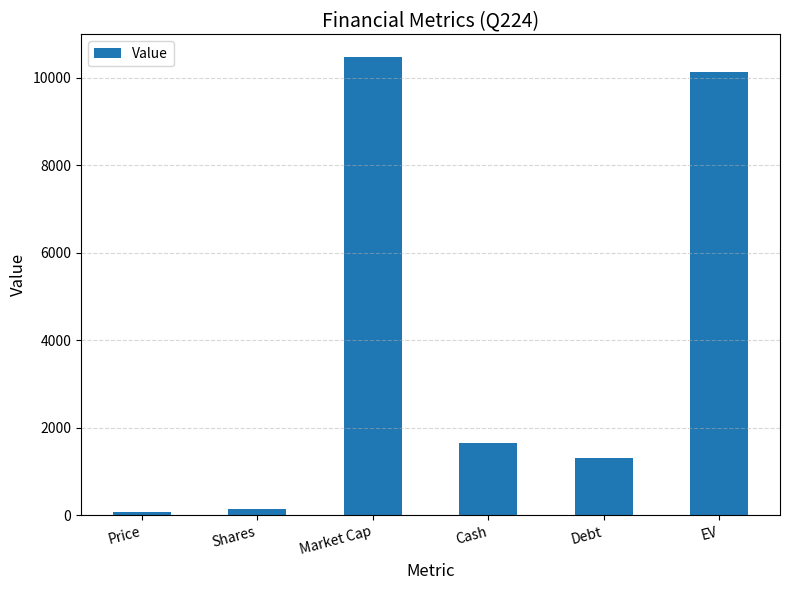

What is the maximum value shown in the chart?

10463.6